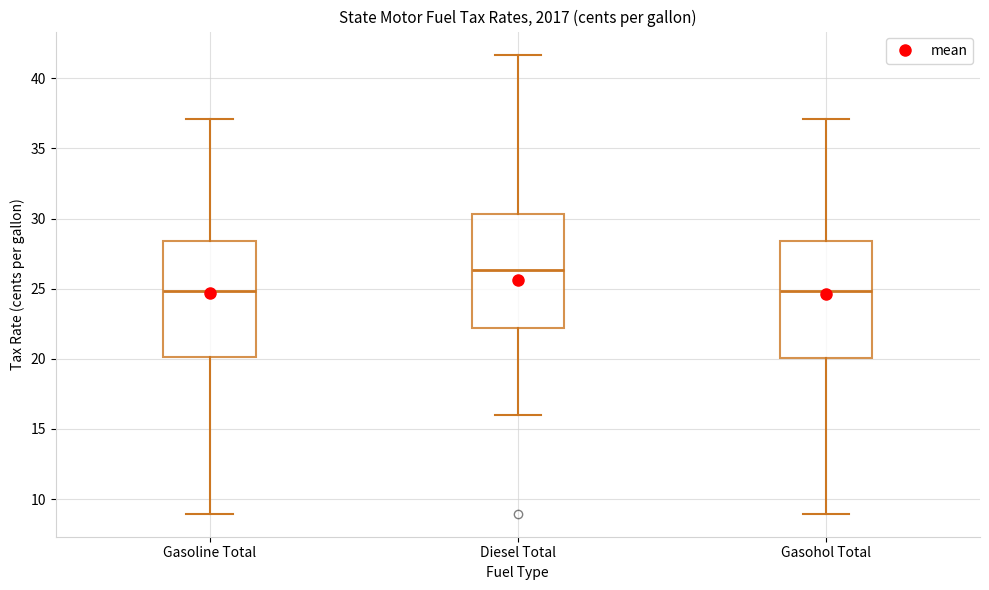

Where is the upper edge of the box for Diesel Total on the y-axis? The values are not printed on the chart, so give them approximately, as read against the axis.

30.5